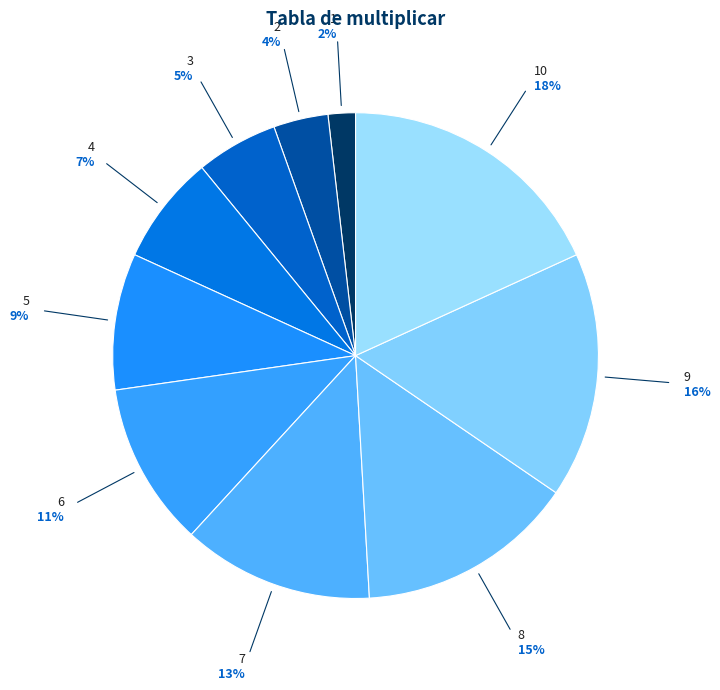

Does any single category account for the majority?

No